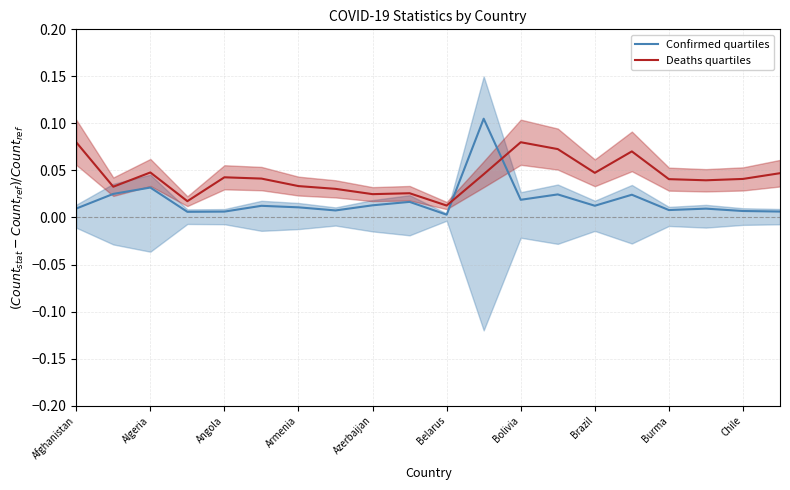

True or false: Confirmed quartiles has more than 1 points higher than both neighbors.

True